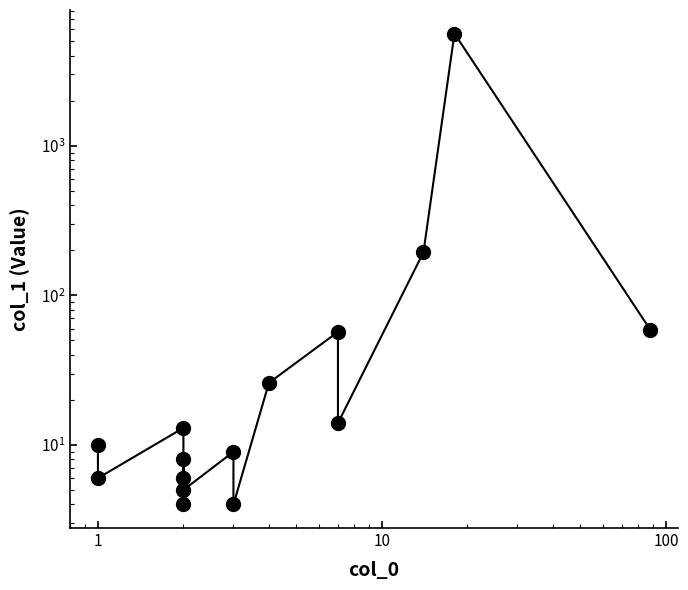

True or false: there are more than 1 points higher than both neighbors.

True